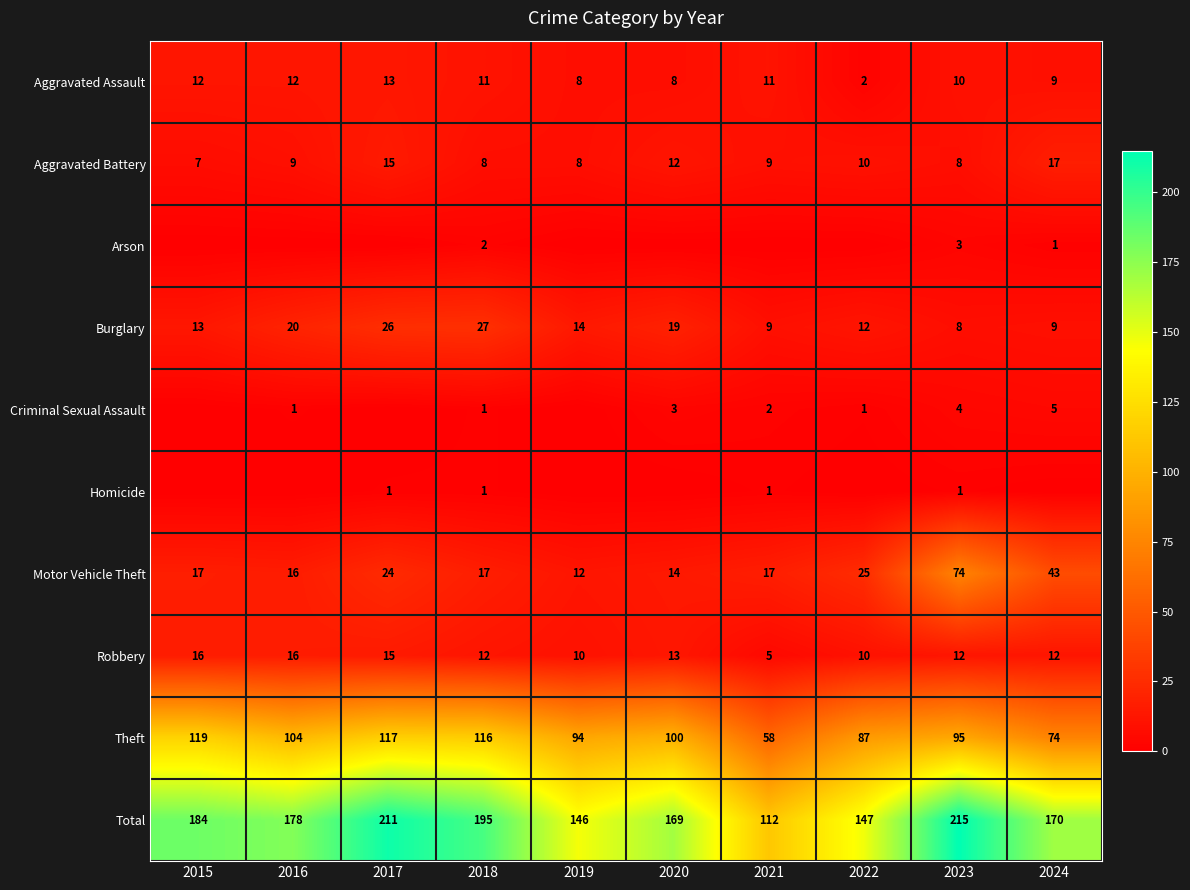

The value of Robbery at 2018 is 12. True or false?

True